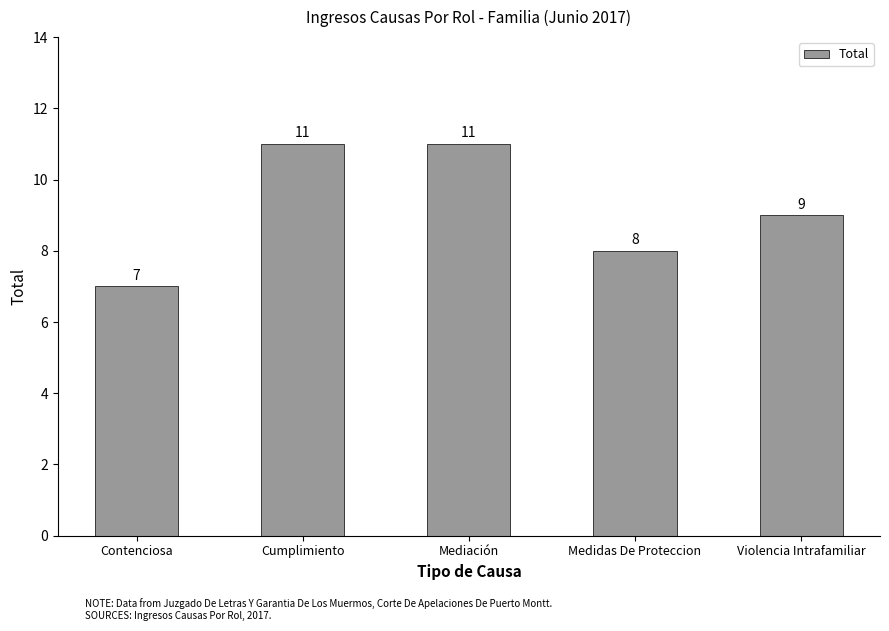

Is it true that the value at Medidas De Proteccion is 2?

False